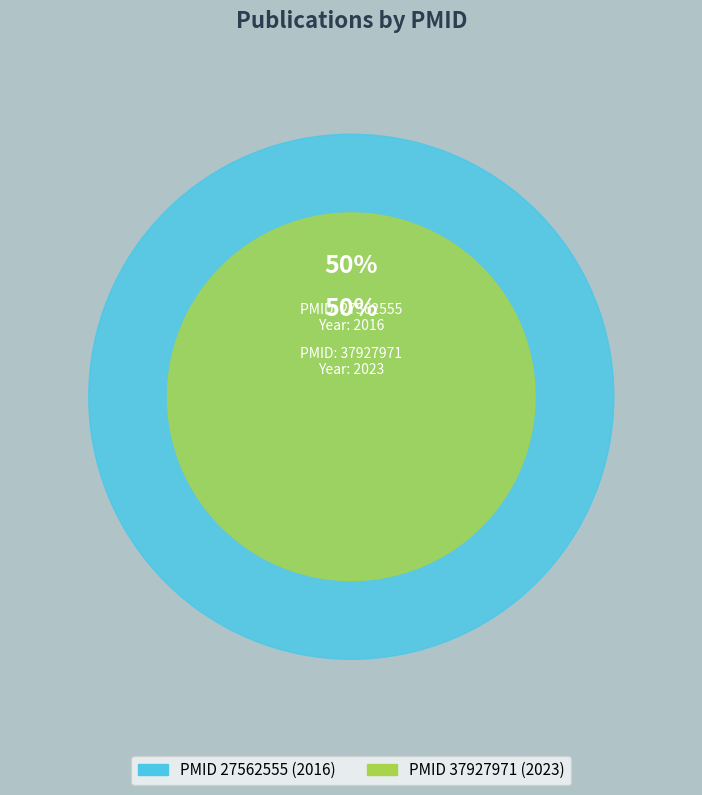

How many segments does this pie chart have?

2